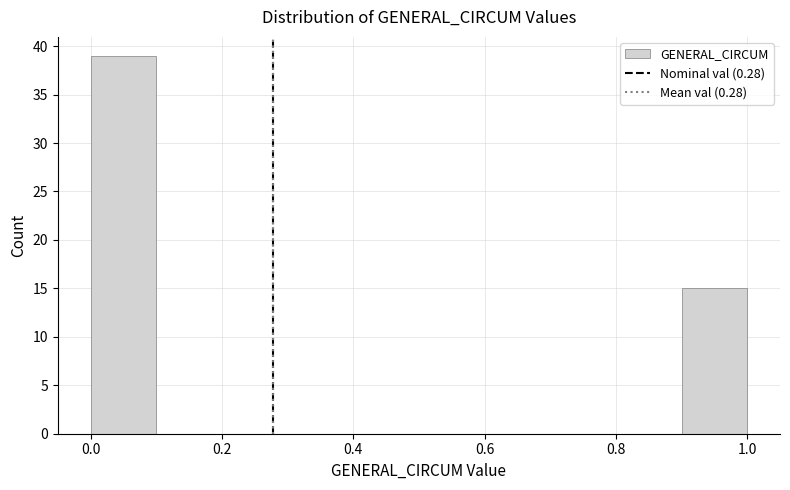

How tall is the bar that spans 0.9 to 1.0 on the x-axis? The values are not printed on the chart, so give them approximately, as read against the axis.

15